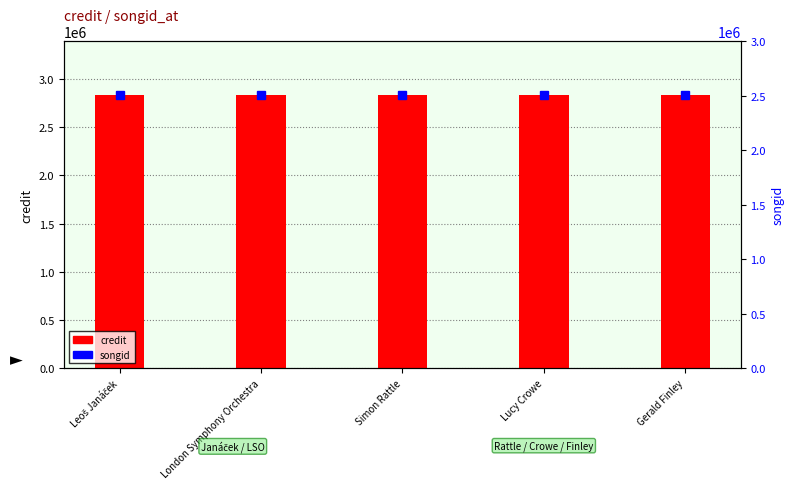

How many distinct data groups are displayed?

2